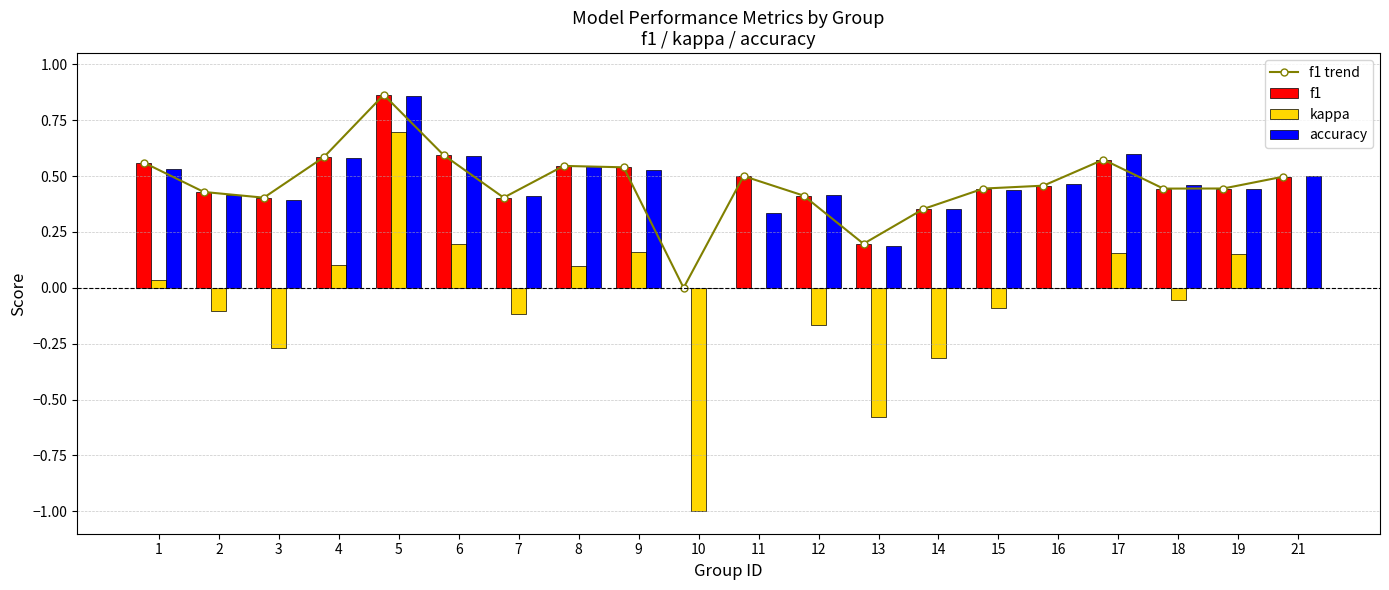

At which category is the sum across all series the highest?

5